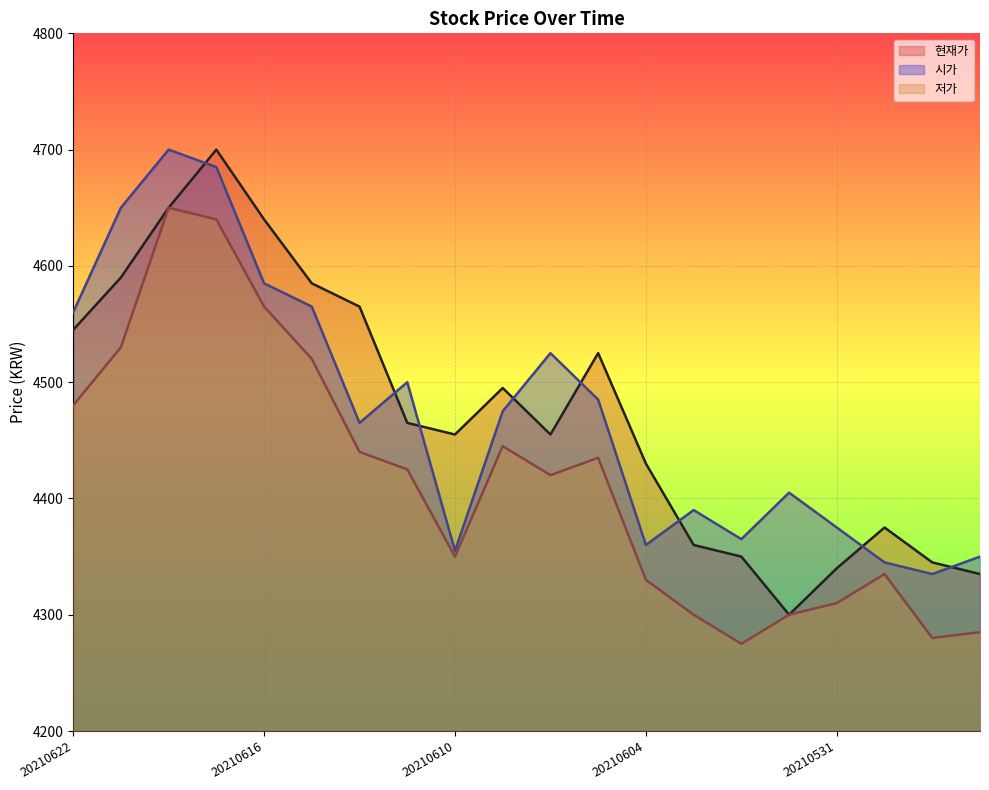

Where is the first local maximum for 시가?

20210618